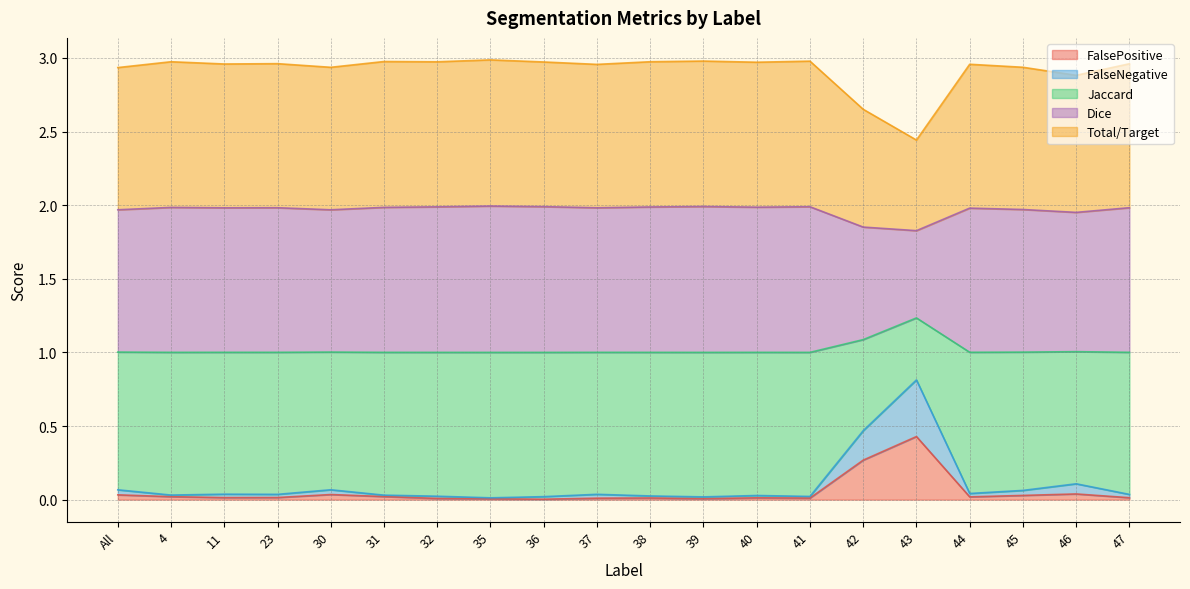

Between 41 and 35, which is larger?

41